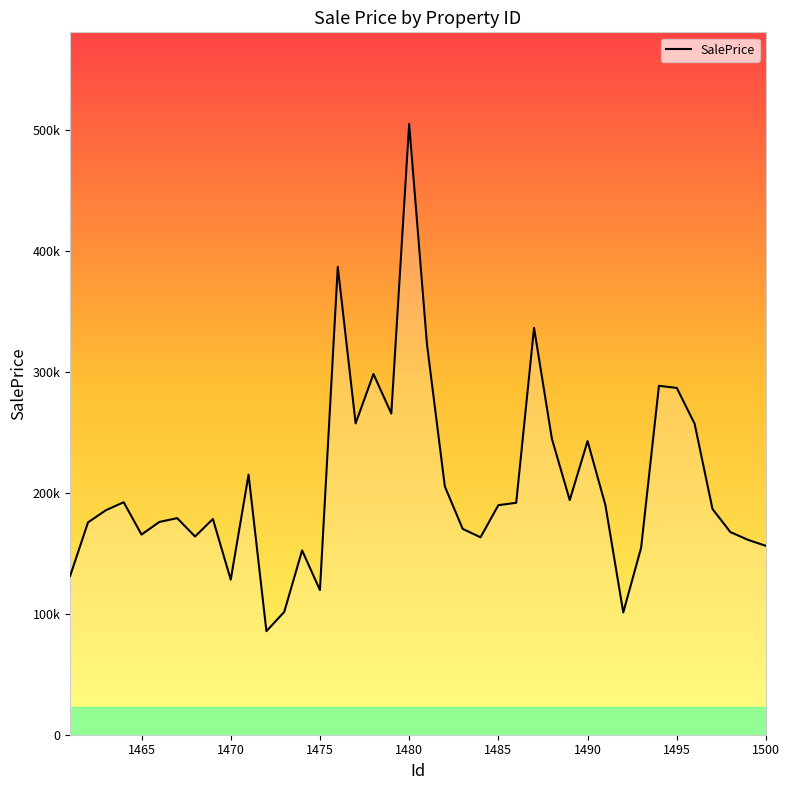

Reading left to right, extract all data points from this chart.

131249.4	175453.7	185512.4	192134.1	165390.1	175857.4	178983.8	163790.3	178296.8	128144.9	214934.6	85561.8	101510.2	152327.4	119535.8	386684.2	257270.5	298112.7	265397.4	504760.2	322491.1	205212.1	170121.5	163152.7	189696.1	191671.2	336271.2	244544.2	193908.4	242646.1	189679.3	101043.2	154432.0	288342.5	286595.6	256966.8	186579.8	167513.1	160994.4	156050.6